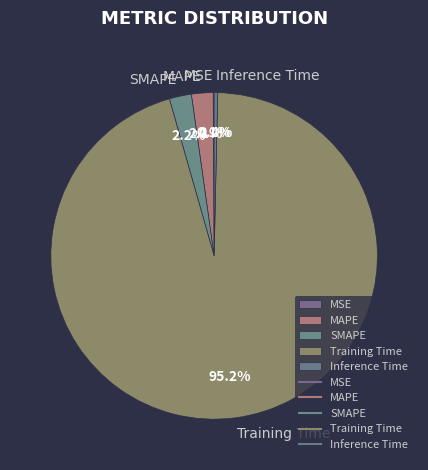

Between SMAPE and Inference Time, which is larger?

SMAPE